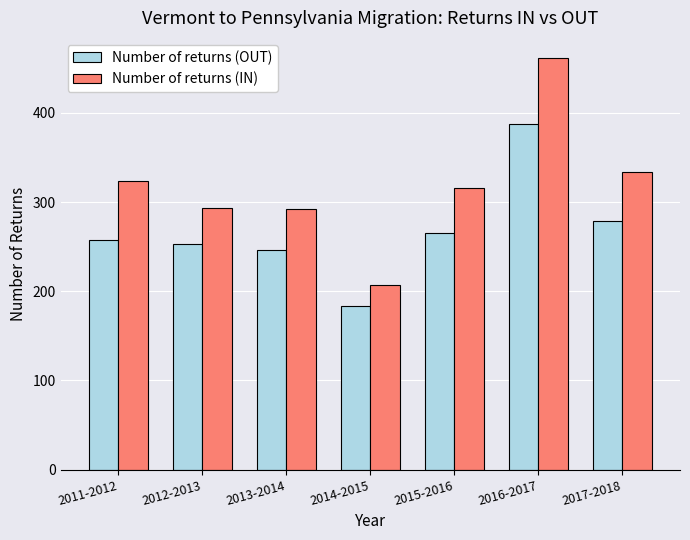

At which label does Number of returns (OUT) reach its peak?

2016-2017